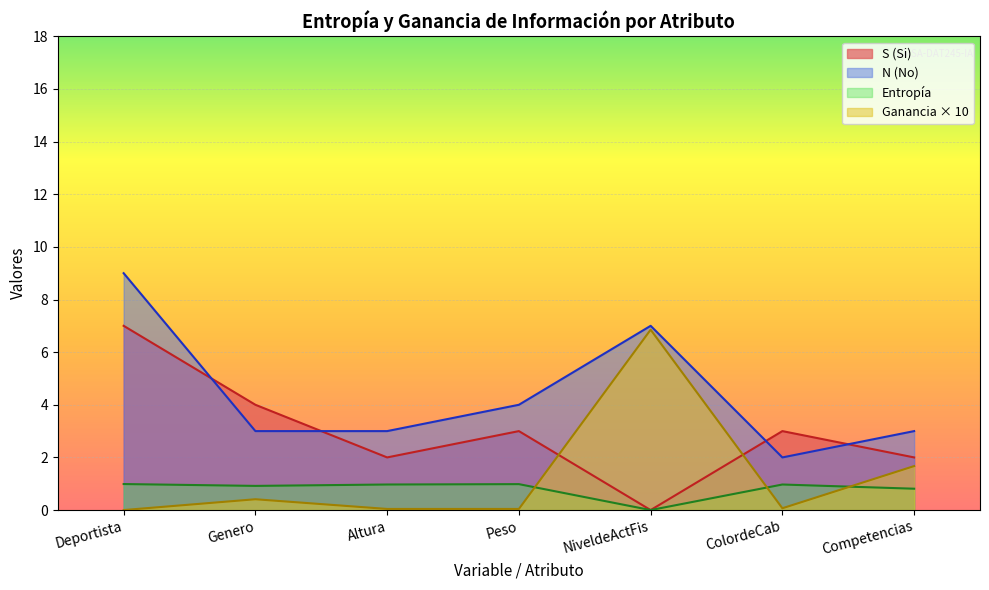

What is the sum of all N values?

31